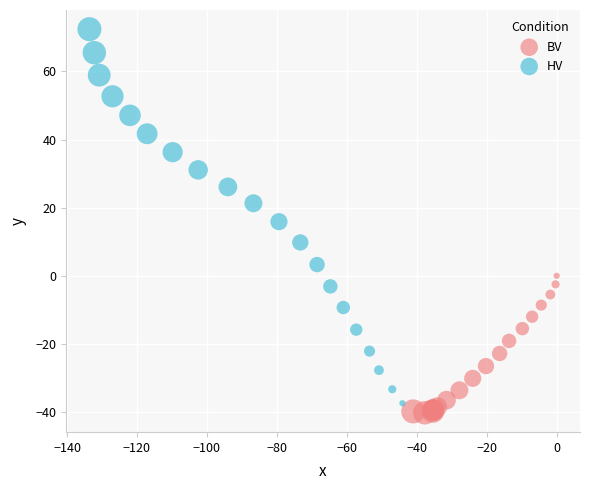

What are all the series names shown in the legend?

BV, HV